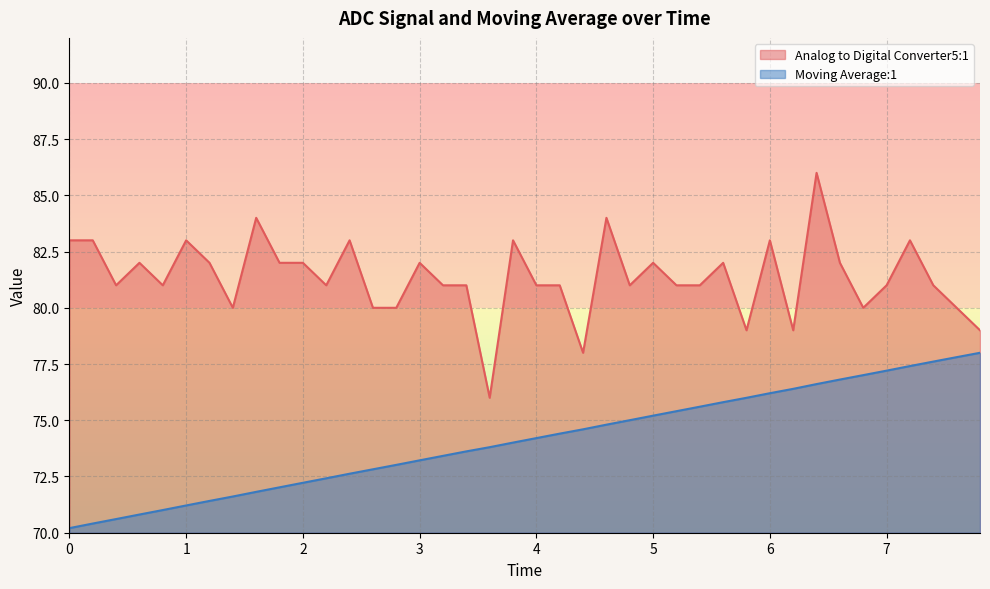

True or false: Analog to Digital Converter5:1 and Moving Average:1 intersect in this chart.

False